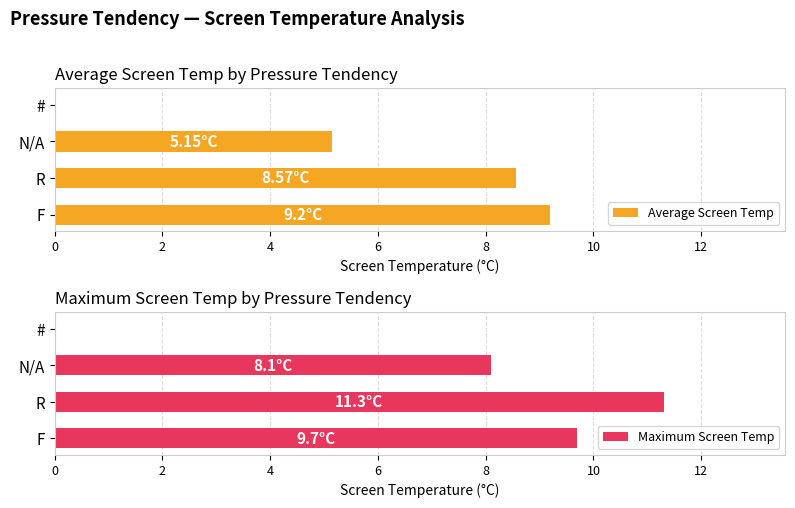

What is the highest value of the Maximum Screen Temp series?

11.3